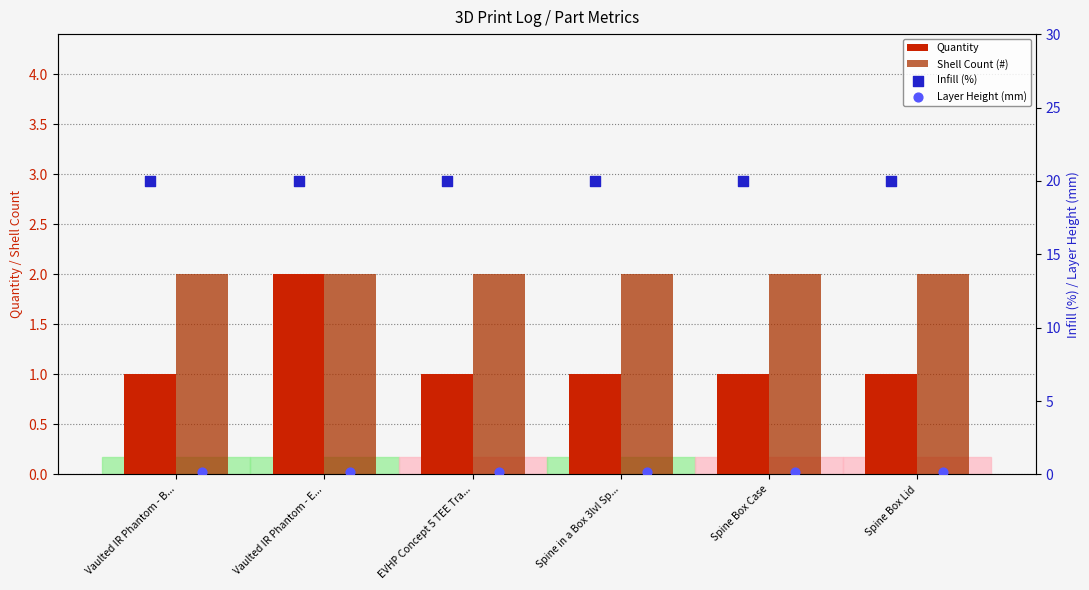

What are all the series names shown in the legend?

Quantity, Shell Count (#), Infill (%), Layer Height (mm)